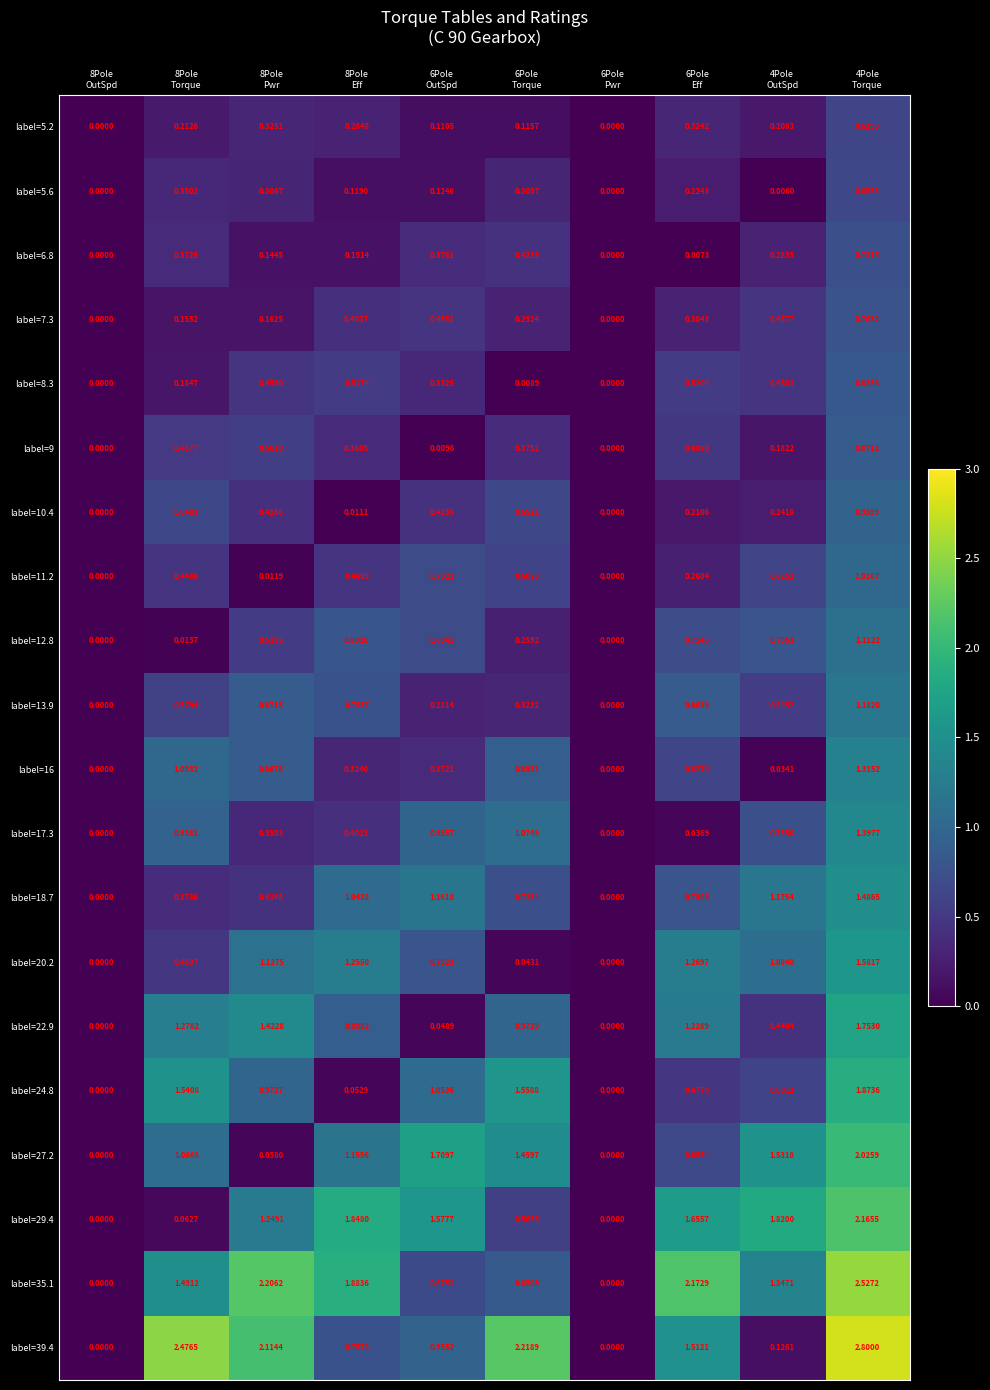

How many data points in label=6.8 are above 0?

8